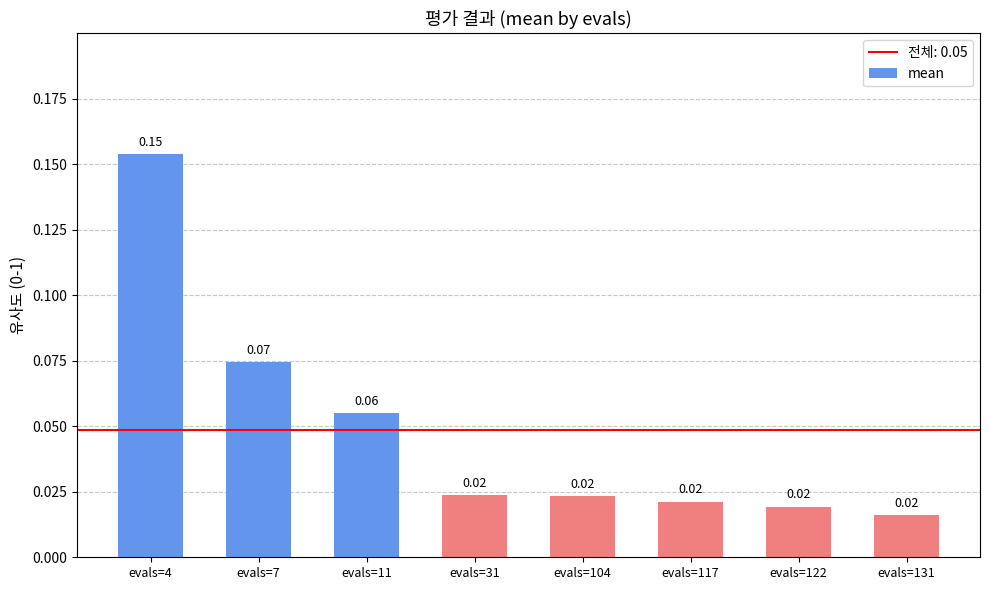

How many distinct data groups are displayed?

1